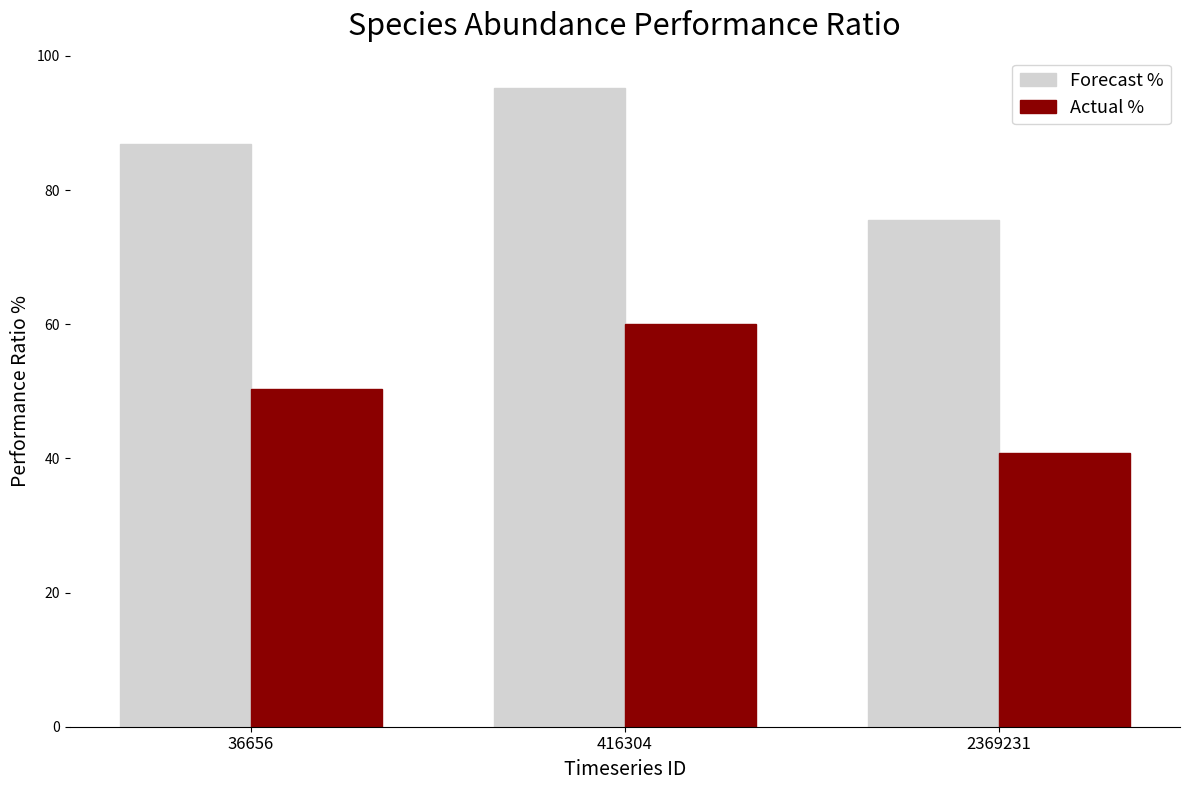

What is the difference between the second highest and minimum values in the Actual % series?

9.6